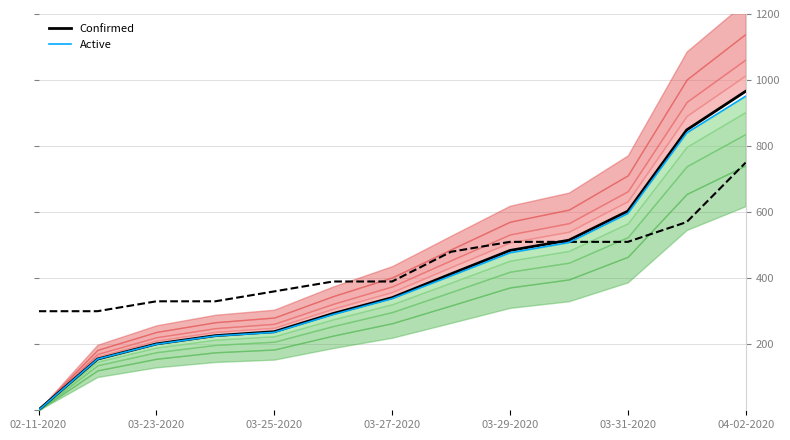

Count the number of categories in the chart.

13